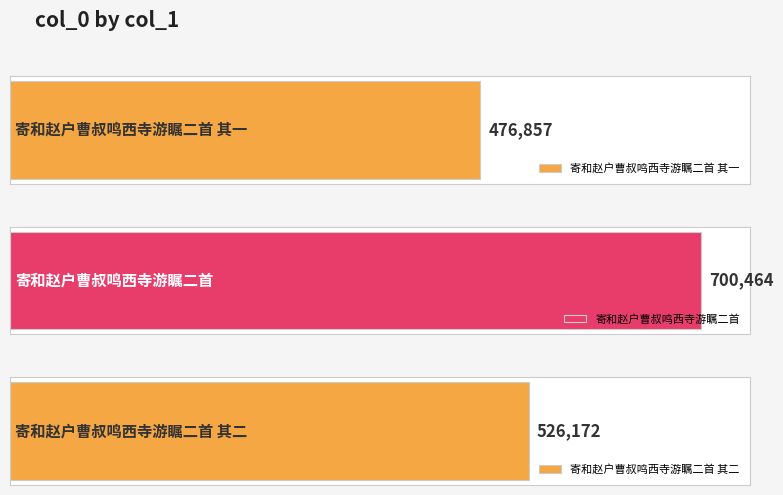

How many values exceed 526172?

1